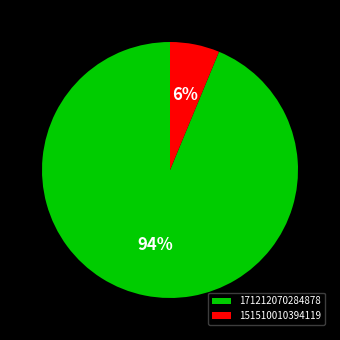

To the nearest percent, what percentage of the pie is 151510010394119?

6%